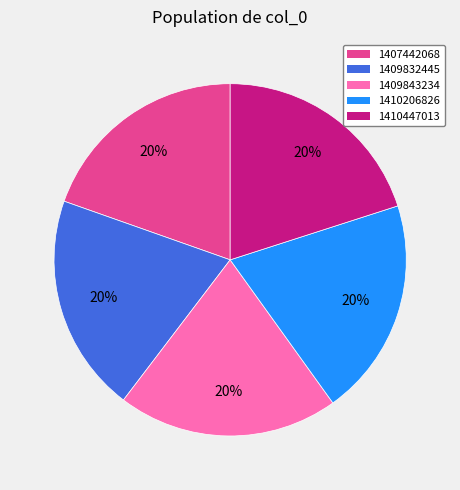

Combined, do 1407442068 and 1410447013 account for over 50%?

No